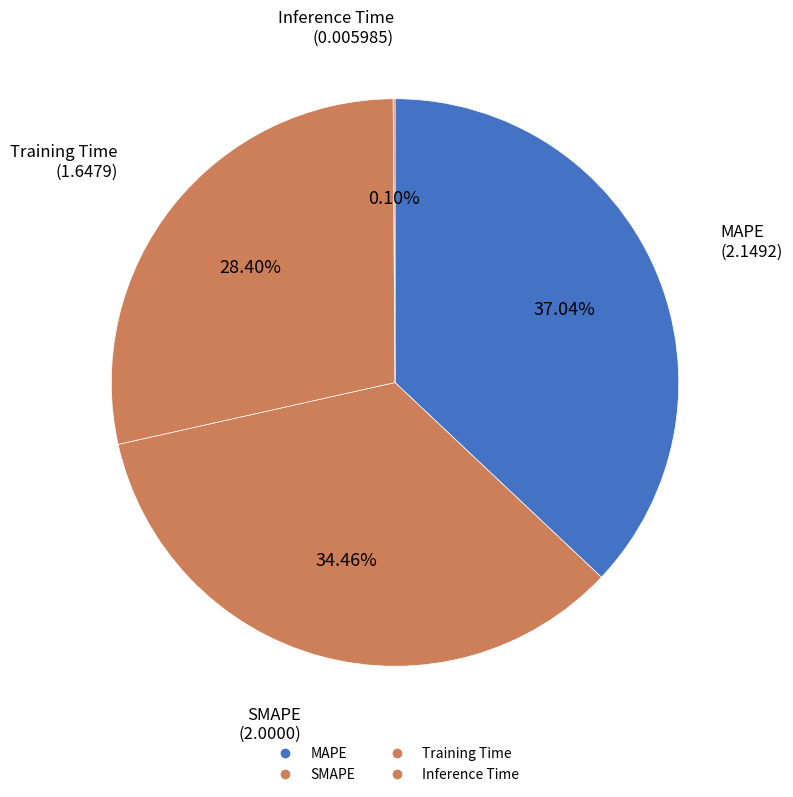

Count the number of slices in the pie.

4